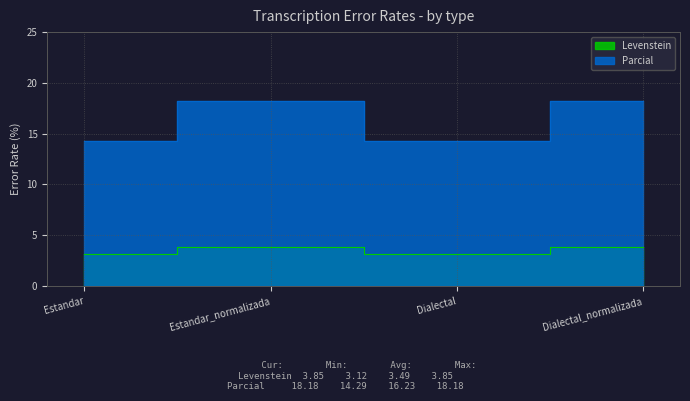

What is the difference between the highest and lowest values at Dialectal?

11.2